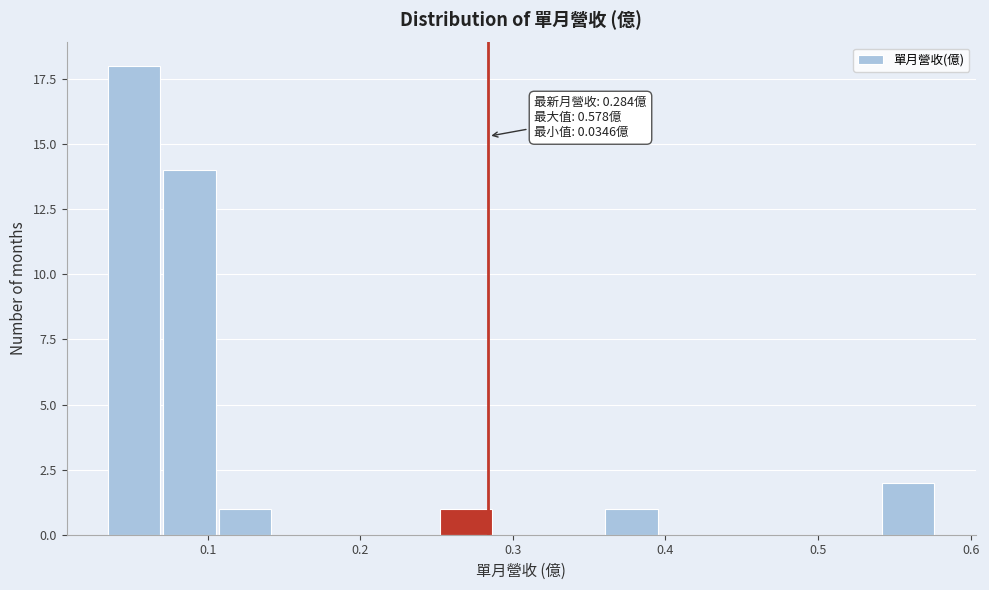

Around what value on the x-axis is the tallest bar? Give the approximate position of its centre, as read against the axis.

0.05